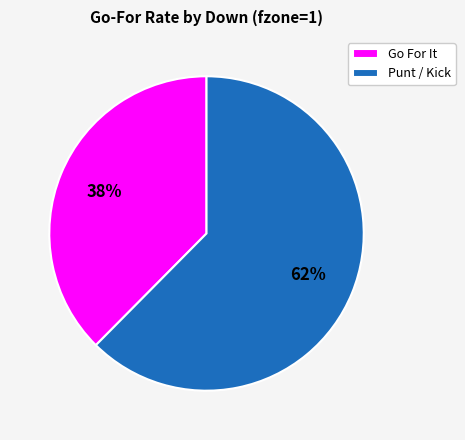

To the nearest percent, what portion does Punt / Kick represent?

62%